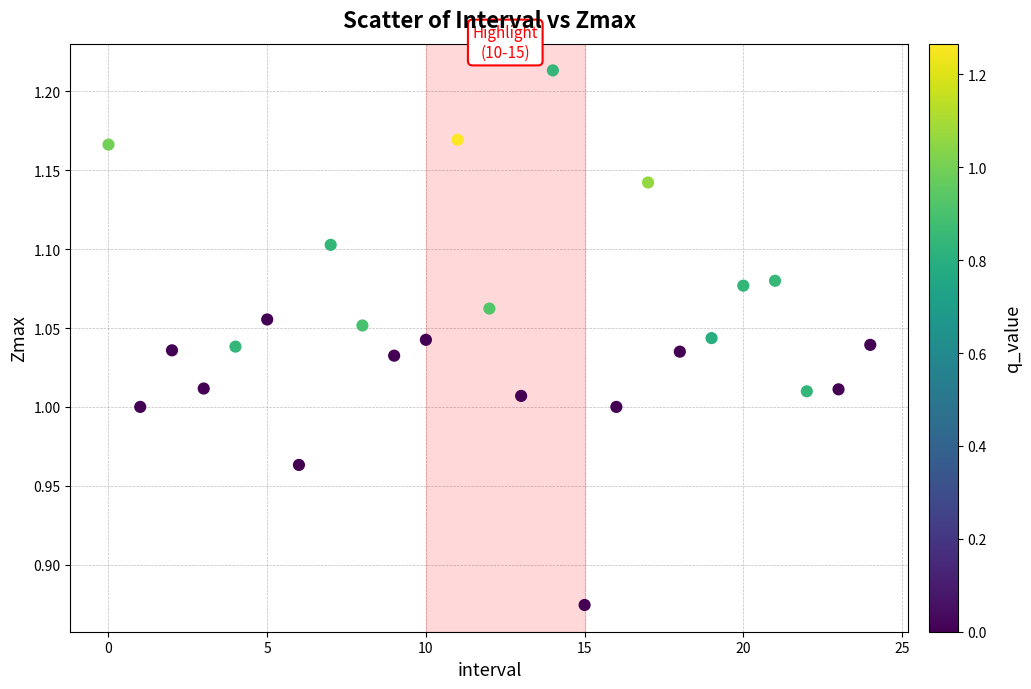

What is the range of Y values (max minus min)?

0.3